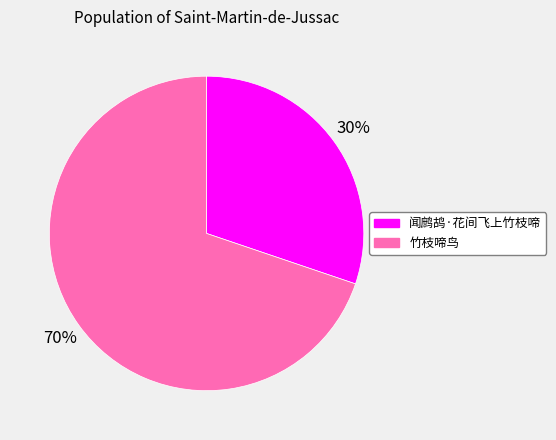

Do 闻鹧鸪·花间飞上竹枝啼 and 竹枝啼鸟 together represent more than half of the pie?

Yes